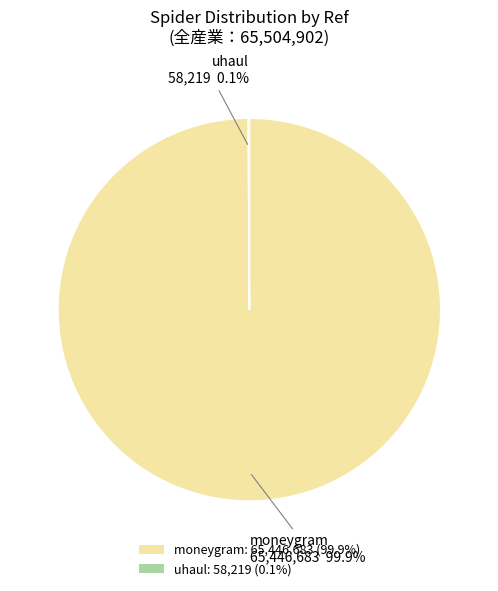

Is there a majority slice in this chart?

Yes